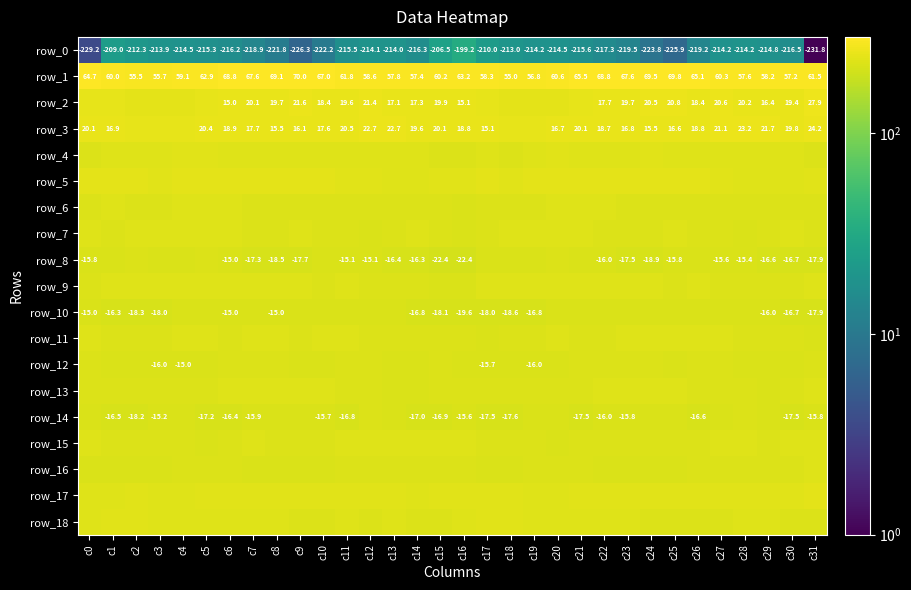

What is the difference between the row_12 values at c24 and c17?

5.0